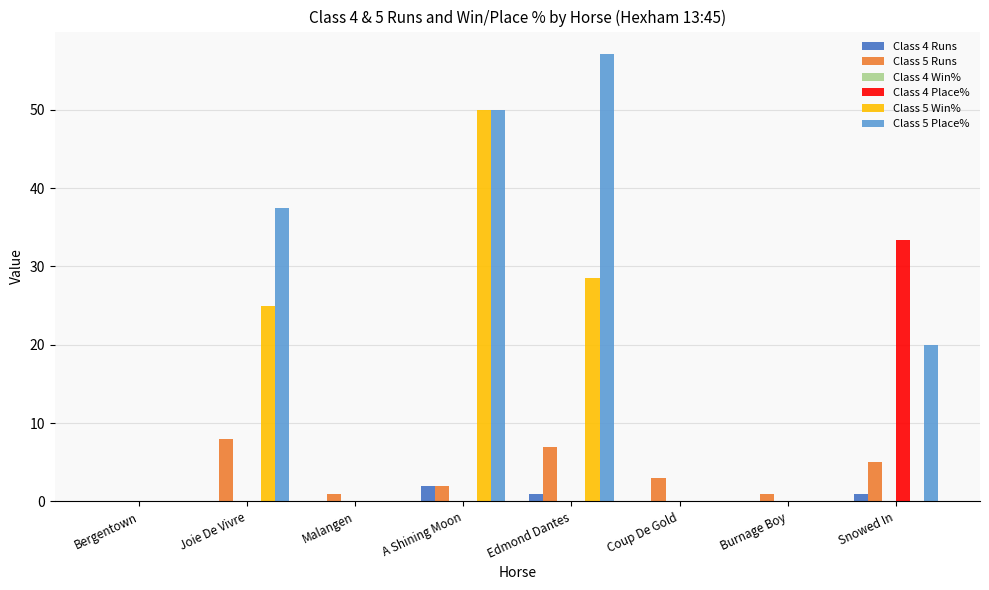

Is it true that Class 5 Win% equals -18.3 at Snowed In?

False